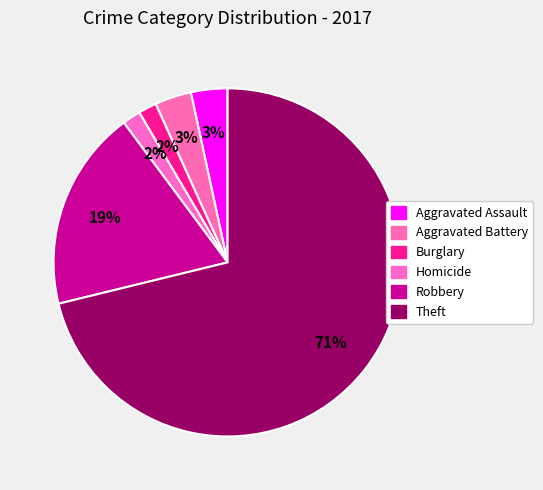

True or false: Burglary accounts for 1% of the total.

False